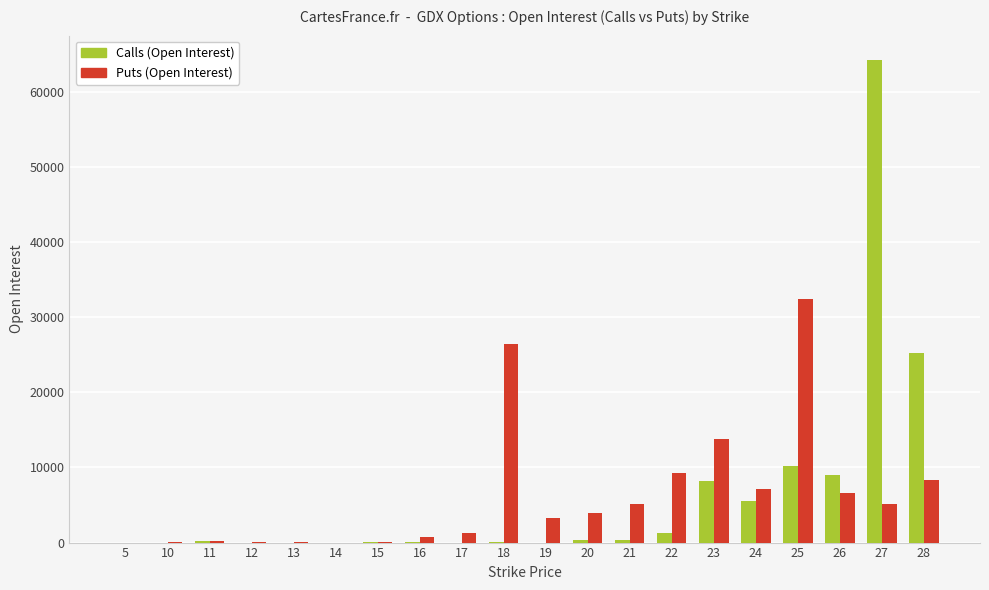

Is the value of Calls (Open Interest) at 14 greater than the value of Puts (Open Interest) at 22?

No